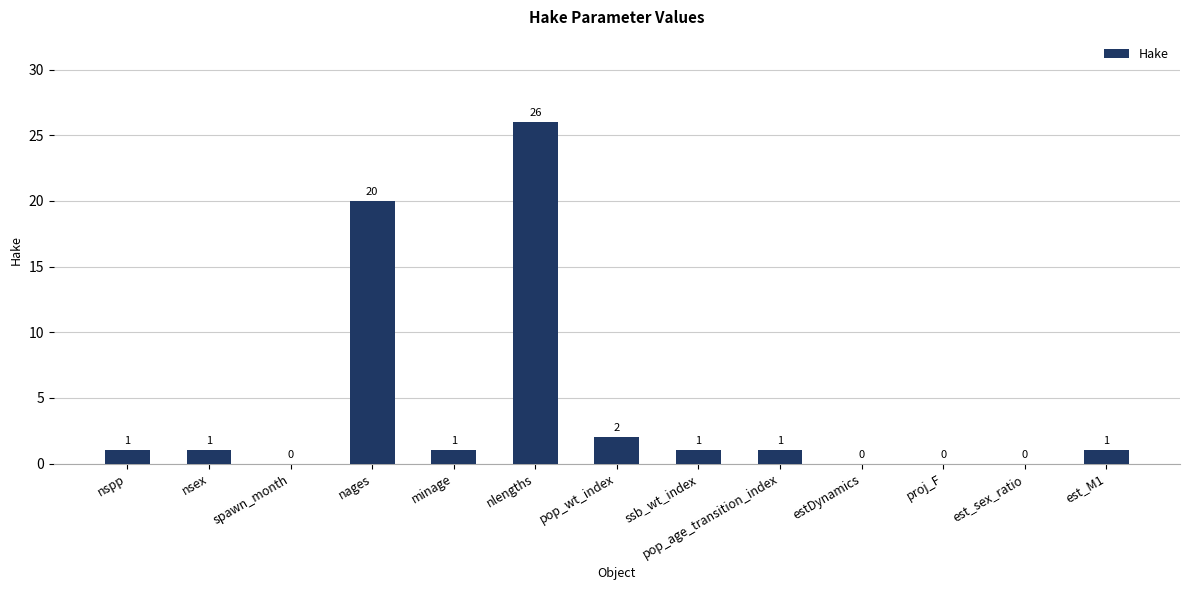

How many distinct data groups are displayed?

1